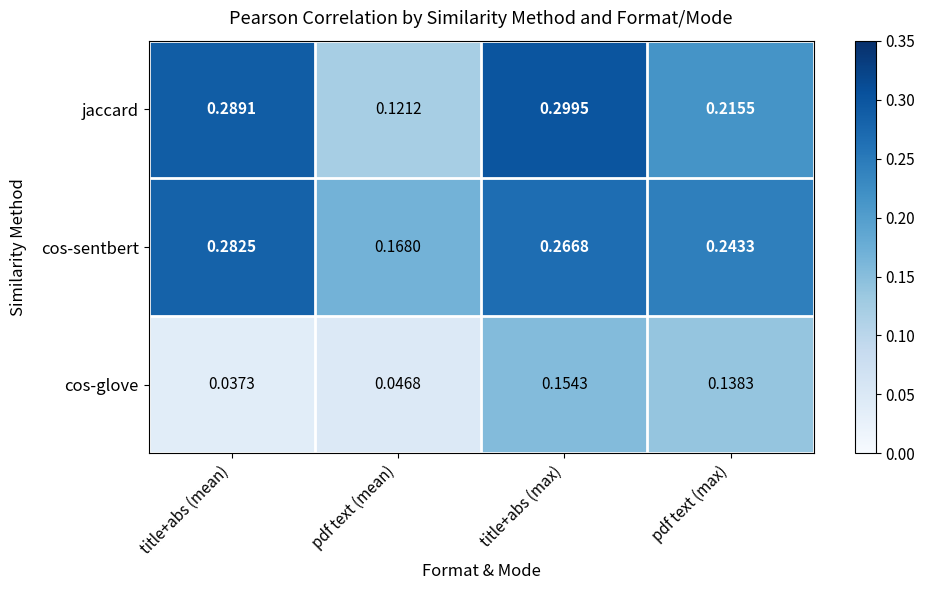

Which series changed the most between title+abs (mean) and pdf text (max)?

cos-glove